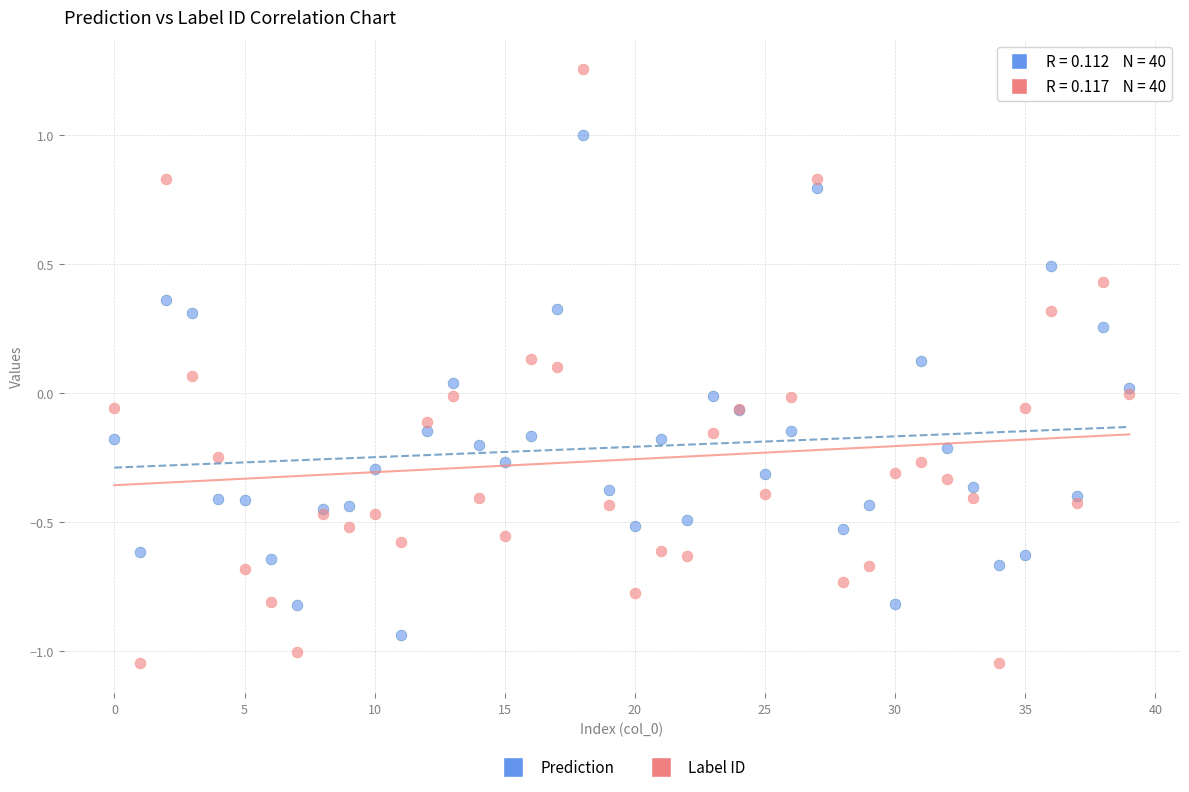

Which series contains the highest Y value?

Label ID